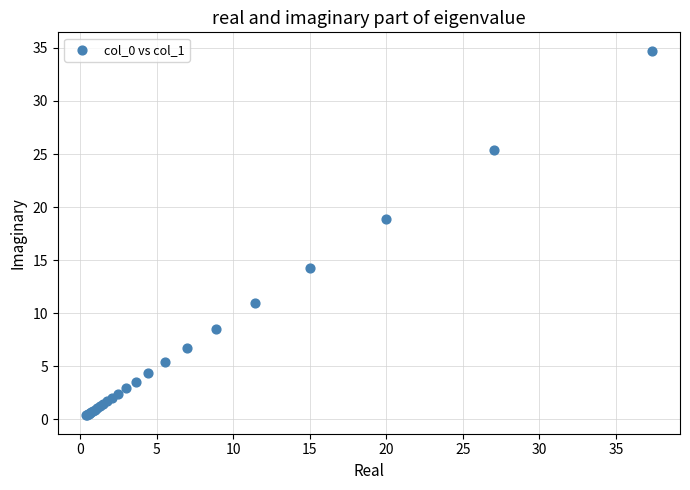

What Y value in the scatter plot is closest to 17?

18.9